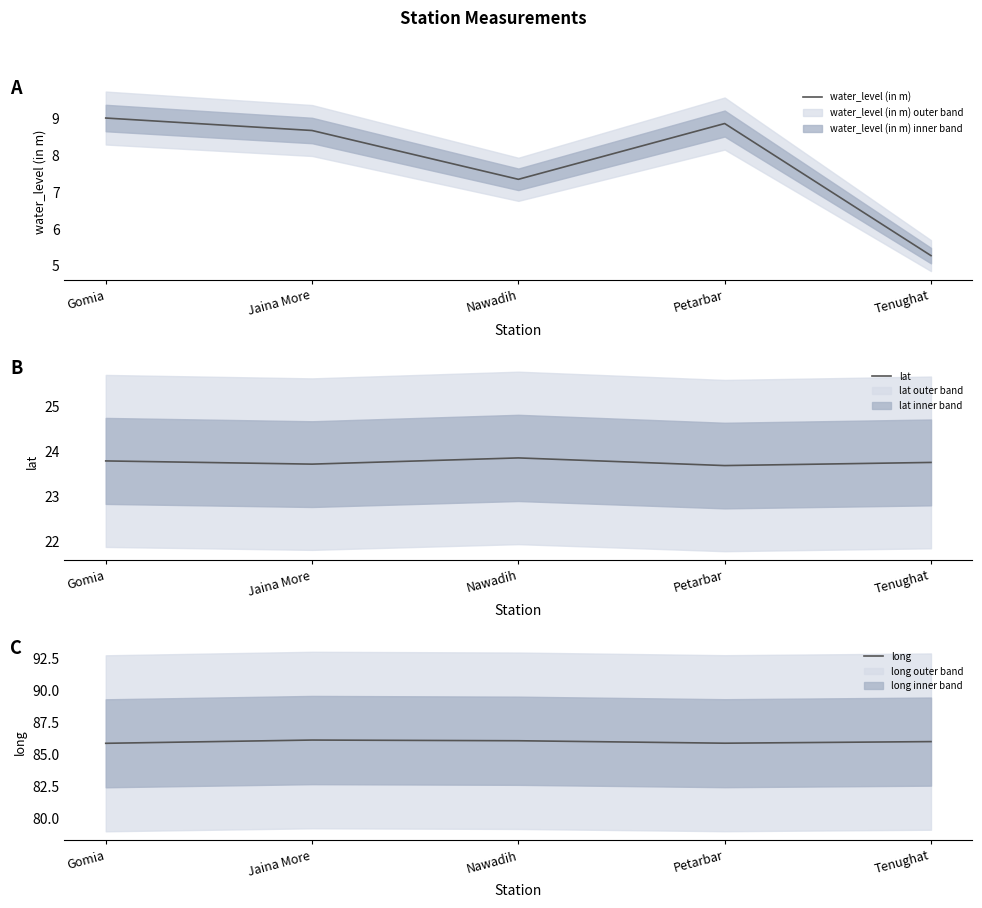

Which series has the largest range (max minus min)?

water_level (in m)